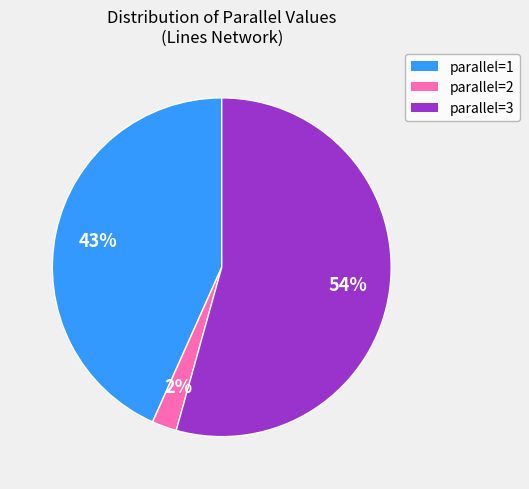

Is there a majority slice in this chart?

Yes